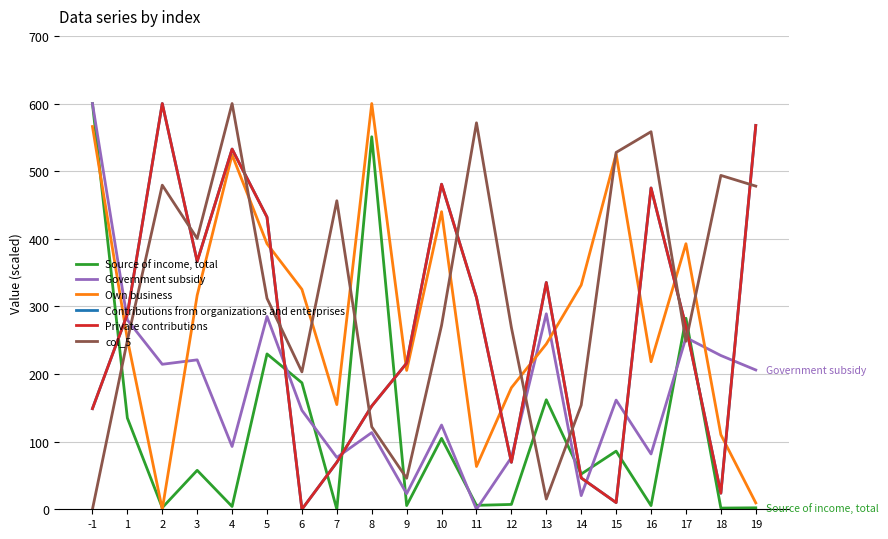

List the series in order of their peak value, lowest first.

Source of income, total, Government subsidy, Own business, Contributions from organizations and enterprises, Private contributions, col_5